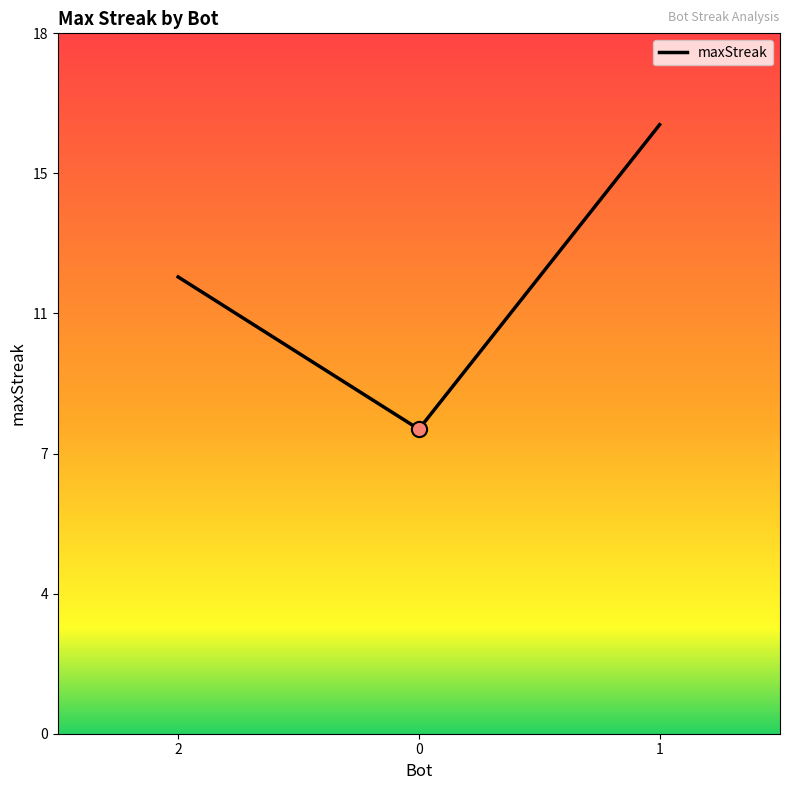

Is this an area chart (filled region under the line)?

Yes